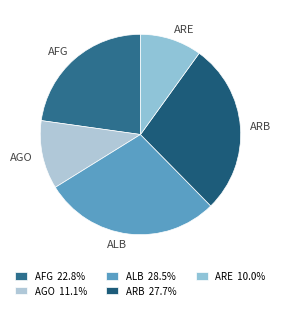

What is the largest slice in the pie chart?

ALB